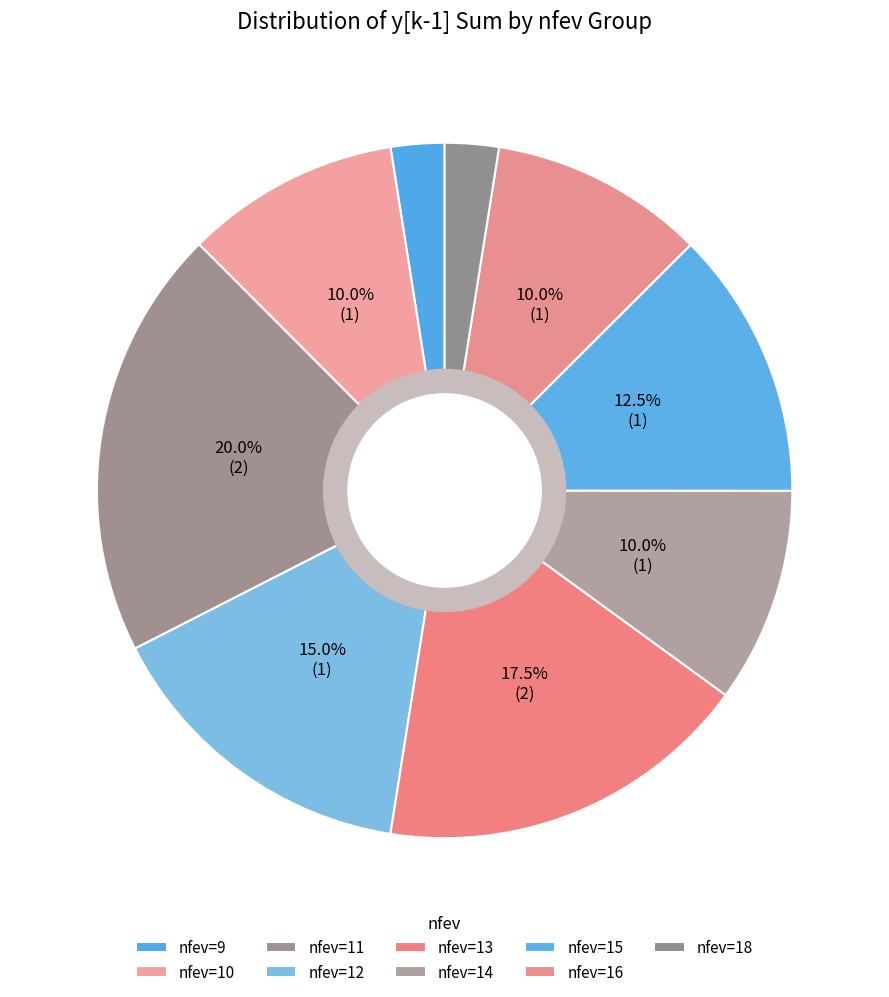

Count the number of slices in the pie.

9